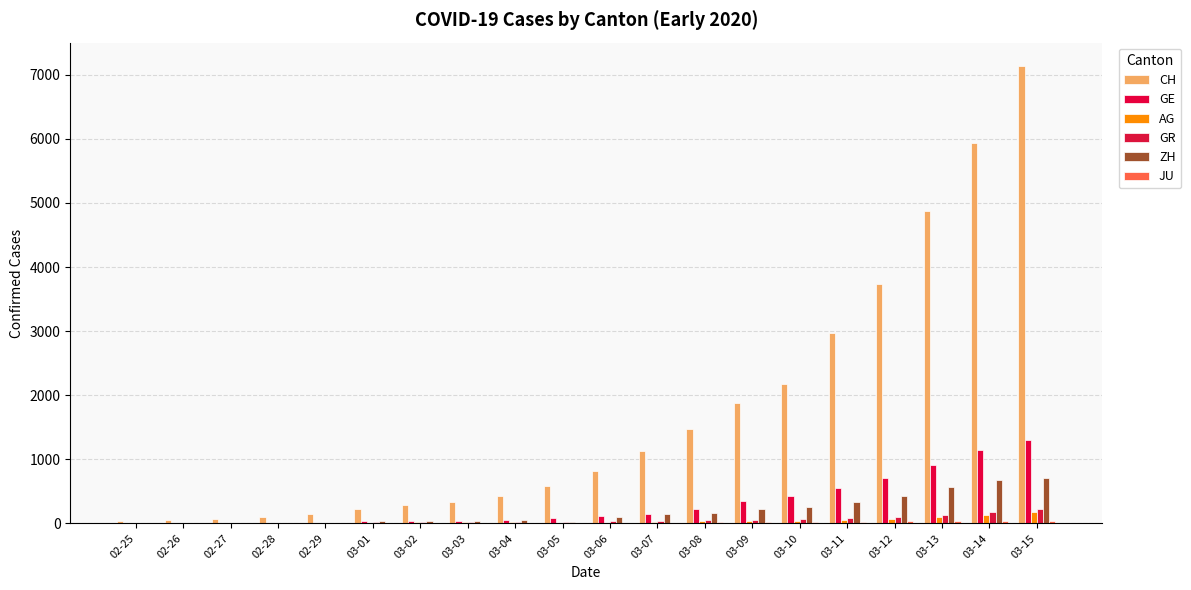

Reading left to right, transcribe all the data shown in this chart.

CH: 02-25=38	02-26=54	02-27=69	02-28=99	02-29=145	03-01=218	03-02=281	03-03=329	03-04=421	03-05=575	03-06=811	03-07=1130	03-08=1465	03-09=1873	03-10=2176	03-11=2969	03-12=3736	03-13=4872	03-14=5933	03-15=7145
GE: 02-25=0	02-26=1	02-27=1	02-28=4	02-29=8	03-01=29	03-02=42	03-03=44	03-04=59	03-05=79	03-06=112	03-07=153	03-08=224	03-09=343	03-10=425	03-11=549	03-12=701	03-13=911	03-14=1139	03-15=1307
AG: 02-25=0	02-26=1	02-27=1	02-28=1	02-29=3	03-01=12	03-02=14	03-03=14	03-04=15	03-05=11	03-06=12	03-07=27	03-08=30	03-09=33	03-10=43	03-11=56	03-12=69	03-13=96	03-14=134	03-15=175
GR: 02-25=0	02-26=2	02-27=2	02-28=6	02-29=6	03-01=16	03-02=17	03-03=18	03-04=18	03-05=14	03-06=31	03-07=43	03-08=53	03-09=56	03-10=71	03-11=84	03-12=101	03-13=128	03-14=182	03-15=226
ZH: 02-25=0	02-26=0	02-27=2	02-28=2	02-29=6	03-01=29	03-02=34	03-03=40	03-04=49	03-05=23	03-06=101	03-07=140	03-08=163	03-09=218	03-10=250	03-11=326	03-12=429	03-13=568	03-14=679	03-15=711
JU: 02-25=0	02-26=0	02-27=1	02-28=1	02-29=1	03-01=4	03-02=5	03-03=5	03-04=7	03-05=7	03-06=7	03-07=12	03-08=17	03-09=18	03-10=19	03-11=25	03-12=29	03-13=32	03-14=36	03-15=44